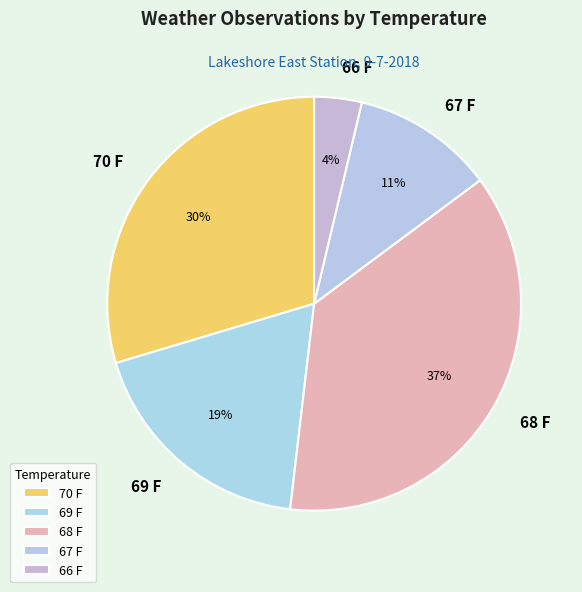

The 66 F slice represents 11% of the pie. True or false?

False